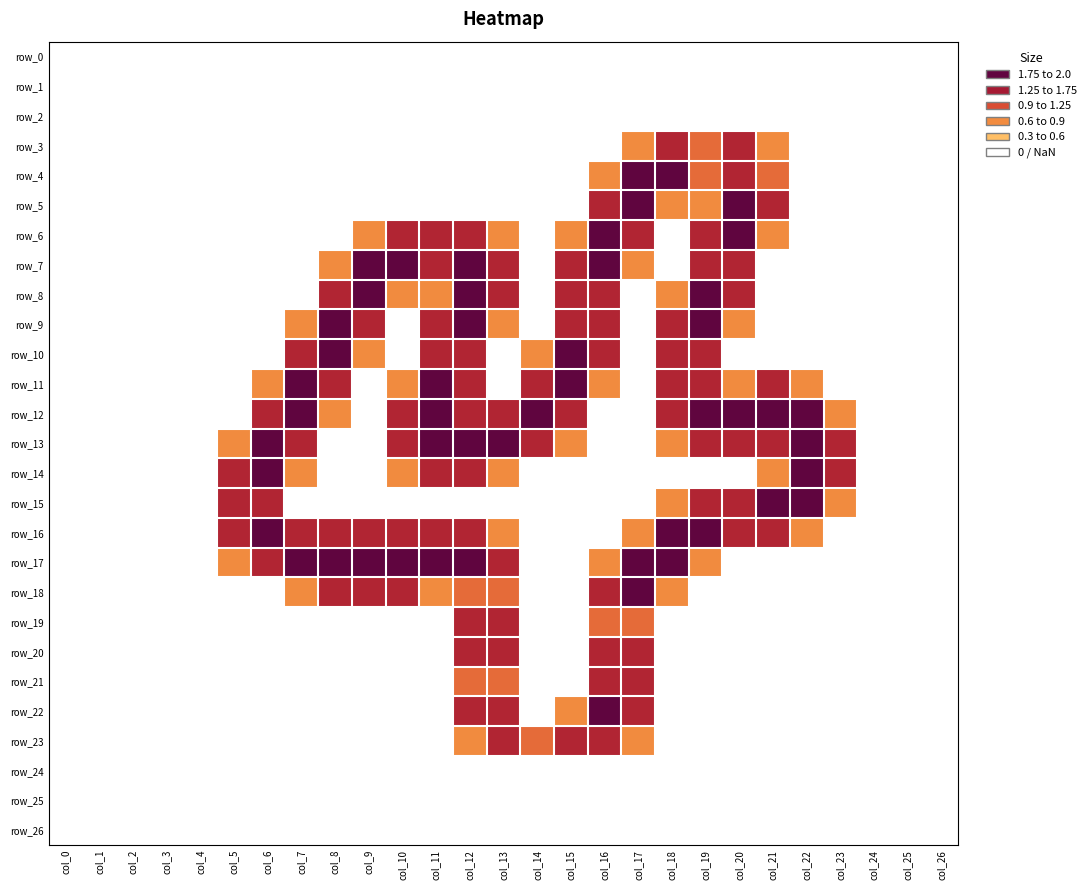

Reading left to right, list all the values displayed in this chart.

row_0: col_0=0.0	col_1=0.0	col_2=0.0	col_3=0.0	col_4=0.0	col_5=0.0	col_6=0.0	col_7=0.0	col_8=0.0	col_9=0.0	col_10=0.0	col_11=0.0	col_12=0.0	col_13=0.0	col_14=0.0	col_15=0.0	col_16=0.0	col_17=0.0	col_18=0.0	col_19=0.0	col_20=0.0	col_21=0.0	col_22=0.0	col_23=0.0	col_24=0.0	col_25=0.0	col_26=0.0
row_1: col_0=0.0	col_1=0.0	col_2=0.0	col_3=0.0	col_4=0.0	col_5=0.0	col_6=0.0	col_7=0.0	col_8=0.0	col_9=0.0	col_10=0.0	col_11=0.0	col_12=0.0	col_13=0.0	col_14=0.0	col_15=0.0	col_16=0.0	col_17=0.0	col_18=0.0	col_19=0.0	col_20=0.0	col_21=0.0	col_22=0.0	col_23=0.0	col_24=0.0	col_25=0.0	col_26=0.0
row_2: col_0=0.0	col_1=0.0	col_2=0.0	col_3=0.0	col_4=0.0	col_5=0.0	col_6=0.0	col_7=0.0	col_8=0.0	col_9=0.0	col_10=0.0	col_11=0.0	col_12=0.0	col_13=0.0	col_14=0.0	col_15=0.0	col_16=0.0	col_17=0.0	col_18=0.0	col_19=0.0	col_20=0.0	col_21=0.0	col_22=0.0	col_23=0.0	col_24=0.0	col_25=0.0	col_26=0.0
row_3: col_0=0.0	col_1=0.0	col_2=0.0	col_3=0.0	col_4=0.0	col_5=0.0	col_6=0.0	col_7=0.0	col_8=0.0	col_9=0.0	col_10=0.0	col_11=0.0	col_12=0.0	col_13=0.0	col_14=0.0	col_15=0.0	col_16=0.0	col_17=0.8	col_18=1.5	col_19=1.0	col_20=1.5	col_21=0.8	col_22=0.0	col_23=0.0	col_24=0.0	col_25=0.0	col_26=0.0
row_4: col_0=0.0	col_1=0.0	col_2=0.0	col_3=0.0	col_4=0.0	col_5=0.0	col_6=0.0	col_7=0.0	col_8=0.0	col_9=0.0	col_10=0.0	col_11=0.0	col_12=0.0	col_13=0.0	col_14=0.0	col_15=0.0	col_16=0.8	col_17=2.0	col_18=2.0	col_19=1.0	col_20=1.5	col_21=1.0	col_22=0.0	col_23=0.0	col_24=0.0	col_25=0.0	col_26=0.0
row_5: col_0=0.0	col_1=0.0	col_2=0.0	col_3=0.0	col_4=0.0	col_5=0.0	col_6=0.0	col_7=0.0	col_8=0.0	col_9=0.0	col_10=0.0	col_11=0.0	col_12=0.0	col_13=0.0	col_14=0.0	col_15=0.0	col_16=1.5	col_17=2.0	col_18=0.8	col_19=0.8	col_20=2.0	col_21=1.5	col_22=0.0	col_23=0.0	col_24=0.0	col_25=0.0	col_26=0.0
row_6: col_0=0.0	col_1=0.0	col_2=0.0	col_3=0.0	col_4=0.0	col_5=0.0	col_6=0.0	col_7=0.0	col_8=0.0	col_9=0.8	col_10=1.5	col_11=1.5	col_12=1.5	col_13=0.8	col_14=0.0	col_15=0.8	col_16=2.0	col_17=1.5	col_18=0.0	col_19=1.5	col_20=2.0	col_21=0.8	col_22=0.0	col_23=0.0	col_24=0.0	col_25=0.0	col_26=0.0
row_7: col_0=0.0	col_1=0.0	col_2=0.0	col_3=0.0	col_4=0.0	col_5=0.0	col_6=0.0	col_7=0.0	col_8=0.8	col_9=2.0	col_10=2.0	col_11=1.5	col_12=2.0	col_13=1.5	col_14=0.0	col_15=1.5	col_16=2.0	col_17=0.8	col_18=0.0	col_19=1.5	col_20=1.5	col_21=0.0	col_22=0.0	col_23=0.0	col_24=0.0	col_25=0.0	col_26=0.0
row_8: col_0=0.0	col_1=0.0	col_2=0.0	col_3=0.0	col_4=0.0	col_5=0.0	col_6=0.0	col_7=0.0	col_8=1.5	col_9=2.0	col_10=0.8	col_11=0.8	col_12=2.0	col_13=1.5	col_14=0.0	col_15=1.5	col_16=1.5	col_17=0.0	col_18=0.8	col_19=2.0	col_20=1.5	col_21=0.0	col_22=0.0	col_23=0.0	col_24=0.0	col_25=0.0	col_26=0.0
row_9: col_0=0.0	col_1=0.0	col_2=0.0	col_3=0.0	col_4=0.0	col_5=0.0	col_6=0.0	col_7=0.8	col_8=2.0	col_9=1.5	col_10=0.0	col_11=1.5	col_12=2.0	col_13=0.8	col_14=0.0	col_15=1.5	col_16=1.5	col_17=0.0	col_18=1.5	col_19=2.0	col_20=0.8	col_21=0.0	col_22=0.0	col_23=0.0	col_24=0.0	col_25=0.0	col_26=0.0
row_10: col_0=0.0	col_1=0.0	col_2=0.0	col_3=0.0	col_4=0.0	col_5=0.0	col_6=0.0	col_7=1.5	col_8=2.0	col_9=0.8	col_10=0.0	col_11=1.5	col_12=1.5	col_13=0.0	col_14=0.8	col_15=2.0	col_16=1.5	col_17=0.0	col_18=1.5	col_19=1.5	col_20=0.0	col_21=0.0	col_22=0.0	col_23=0.0	col_24=0.0	col_25=0.0	col_26=0.0
row_11: col_0=0.0	col_1=0.0	col_2=0.0	col_3=0.0	col_4=0.0	col_5=0.0	col_6=0.8	col_7=2.0	col_8=1.5	col_9=0.0	col_10=0.8	col_11=2.0	col_12=1.5	col_13=0.0	col_14=1.5	col_15=2.0	col_16=0.8	col_17=0.0	col_18=1.5	col_19=1.5	col_20=0.8	col_21=1.5	col_22=0.8	col_23=0.0	col_24=0.0	col_25=0.0	col_26=0.0
row_12: col_0=0.0	col_1=0.0	col_2=0.0	col_3=0.0	col_4=0.0	col_5=0.0	col_6=1.5	col_7=2.0	col_8=0.8	col_9=0.0	col_10=1.5	col_11=2.0	col_12=1.5	col_13=1.5	col_14=2.0	col_15=1.5	col_16=0.0	col_17=0.0	col_18=1.5	col_19=2.0	col_20=2.0	col_21=2.0	col_22=2.0	col_23=0.8	col_24=0.0	col_25=0.0	col_26=0.0
row_13: col_0=0.0	col_1=0.0	col_2=0.0	col_3=0.0	col_4=0.0	col_5=0.8	col_6=2.0	col_7=1.5	col_8=0.0	col_9=0.0	col_10=1.5	col_11=2.0	col_12=2.0	col_13=2.0	col_14=1.5	col_15=0.8	col_16=0.0	col_17=0.0	col_18=0.8	col_19=1.5	col_20=1.5	col_21=1.5	col_22=2.0	col_23=1.5	col_24=0.0	col_25=0.0	col_26=0.0
row_14: col_0=0.0	col_1=0.0	col_2=0.0	col_3=0.0	col_4=0.0	col_5=1.5	col_6=2.0	col_7=0.8	col_8=0.0	col_9=0.0	col_10=0.8	col_11=1.5	col_12=1.5	col_13=0.8	col_14=0.0	col_15=0.0	col_16=0.0	col_17=0.0	col_18=0.0	col_19=0.0	col_20=0.0	col_21=0.8	col_22=2.0	col_23=1.5	col_24=0.0	col_25=0.0	col_26=0.0
row_15: col_0=0.0	col_1=0.0	col_2=0.0	col_3=0.0	col_4=0.0	col_5=1.5	col_6=1.5	col_7=0.0	col_8=0.0	col_9=0.0	col_10=0.0	col_11=0.0	col_12=0.0	col_13=0.0	col_14=0.0	col_15=0.0	col_16=0.0	col_17=0.0	col_18=0.8	col_19=1.5	col_20=1.5	col_21=2.0	col_22=2.0	col_23=0.8	col_24=0.0	col_25=0.0	col_26=0.0
row_16: col_0=0.0	col_1=0.0	col_2=0.0	col_3=0.0	col_4=0.0	col_5=1.5	col_6=2.0	col_7=1.5	col_8=1.5	col_9=1.5	col_10=1.5	col_11=1.5	col_12=1.5	col_13=0.8	col_14=0.0	col_15=0.0	col_16=0.0	col_17=0.8	col_18=2.0	col_19=2.0	col_20=1.5	col_21=1.5	col_22=0.8	col_23=0.0	col_24=0.0	col_25=0.0	col_26=0.0
row_17: col_0=0.0	col_1=0.0	col_2=0.0	col_3=0.0	col_4=0.0	col_5=0.8	col_6=1.5	col_7=2.0	col_8=2.0	col_9=2.0	col_10=2.0	col_11=2.0	col_12=2.0	col_13=1.5	col_14=0.0	col_15=0.0	col_16=0.8	col_17=2.0	col_18=2.0	col_19=0.8	col_20=0.0	col_21=0.0	col_22=0.0	col_23=0.0	col_24=0.0	col_25=0.0	col_26=0.0
row_18: col_0=0.0	col_1=0.0	col_2=0.0	col_3=0.0	col_4=0.0	col_5=0.0	col_6=0.0	col_7=0.8	col_8=1.5	col_9=1.5	col_10=1.5	col_11=0.8	col_12=1.0	col_13=1.0	col_14=0.0	col_15=0.0	col_16=1.5	col_17=2.0	col_18=0.8	col_19=0.0	col_20=0.0	col_21=0.0	col_22=0.0	col_23=0.0	col_24=0.0	col_25=0.0	col_26=0.0
row_19: col_0=0.0	col_1=0.0	col_2=0.0	col_3=0.0	col_4=0.0	col_5=0.0	col_6=0.0	col_7=0.0	col_8=0.0	col_9=0.0	col_10=0.0	col_11=0.0	col_12=1.5	col_13=1.5	col_14=0.0	col_15=0.0	col_16=1.0	col_17=1.0	col_18=0.0	col_19=0.0	col_20=0.0	col_21=0.0	col_22=0.0	col_23=0.0	col_24=0.0	col_25=0.0	col_26=0.0
row_20: col_0=0.0	col_1=0.0	col_2=0.0	col_3=0.0	col_4=0.0	col_5=0.0	col_6=0.0	col_7=0.0	col_8=0.0	col_9=0.0	col_10=0.0	col_11=0.0	col_12=1.5	col_13=1.5	col_14=0.0	col_15=0.0	col_16=1.5	col_17=1.5	col_18=0.0	col_19=0.0	col_20=0.0	col_21=0.0	col_22=0.0	col_23=0.0	col_24=0.0	col_25=0.0	col_26=0.0
row_21: col_0=0.0	col_1=0.0	col_2=0.0	col_3=0.0	col_4=0.0	col_5=0.0	col_6=0.0	col_7=0.0	col_8=0.0	col_9=0.0	col_10=0.0	col_11=0.0	col_12=1.0	col_13=1.0	col_14=0.0	col_15=0.0	col_16=1.5	col_17=1.5	col_18=0.0	col_19=0.0	col_20=0.0	col_21=0.0	col_22=0.0	col_23=0.0	col_24=0.0	col_25=0.0	col_26=0.0
row_22: col_0=0.0	col_1=0.0	col_2=0.0	col_3=0.0	col_4=0.0	col_5=0.0	col_6=0.0	col_7=0.0	col_8=0.0	col_9=0.0	col_10=0.0	col_11=0.0	col_12=1.5	col_13=1.5	col_14=0.0	col_15=0.8	col_16=2.0	col_17=1.5	col_18=0.0	col_19=0.0	col_20=0.0	col_21=0.0	col_22=0.0	col_23=0.0	col_24=0.0	col_25=0.0	col_26=0.0
row_23: col_0=0.0	col_1=0.0	col_2=0.0	col_3=0.0	col_4=0.0	col_5=0.0	col_6=0.0	col_7=0.0	col_8=0.0	col_9=0.0	col_10=0.0	col_11=0.0	col_12=0.8	col_13=1.5	col_14=1.0	col_15=1.5	col_16=1.5	col_17=0.8	col_18=0.0	col_19=0.0	col_20=0.0	col_21=0.0	col_22=0.0	col_23=0.0	col_24=0.0	col_25=0.0	col_26=0.0
row_24: col_0=0.0	col_1=0.0	col_2=0.0	col_3=0.0	col_4=0.0	col_5=0.0	col_6=0.0	col_7=0.0	col_8=0.0	col_9=0.0	col_10=0.0	col_11=0.0	col_12=0.0	col_13=0.0	col_14=0.0	col_15=0.0	col_16=0.0	col_17=0.0	col_18=0.0	col_19=0.0	col_20=0.0	col_21=0.0	col_22=0.0	col_23=0.0	col_24=0.0	col_25=0.0	col_26=0.0
row_25: col_0=0.0	col_1=0.0	col_2=0.0	col_3=0.0	col_4=0.0	col_5=0.0	col_6=0.0	col_7=0.0	col_8=0.0	col_9=0.0	col_10=0.0	col_11=0.0	col_12=0.0	col_13=0.0	col_14=0.0	col_15=0.0	col_16=0.0	col_17=0.0	col_18=0.0	col_19=0.0	col_20=0.0	col_21=0.0	col_22=0.0	col_23=0.0	col_24=0.0	col_25=0.0	col_26=0.0
row_26: col_0=0.0	col_1=0.0	col_2=0.0	col_3=0.0	col_4=0.0	col_5=0.0	col_6=0.0	col_7=0.0	col_8=0.0	col_9=0.0	col_10=0.0	col_11=0.0	col_12=0.0	col_13=0.0	col_14=0.0	col_15=0.0	col_16=0.0	col_17=0.0	col_18=0.0	col_19=0.0	col_20=0.0	col_21=0.0	col_22=0.0	col_23=0.0	col_24=0.0	col_25=0.0	col_26=0.0